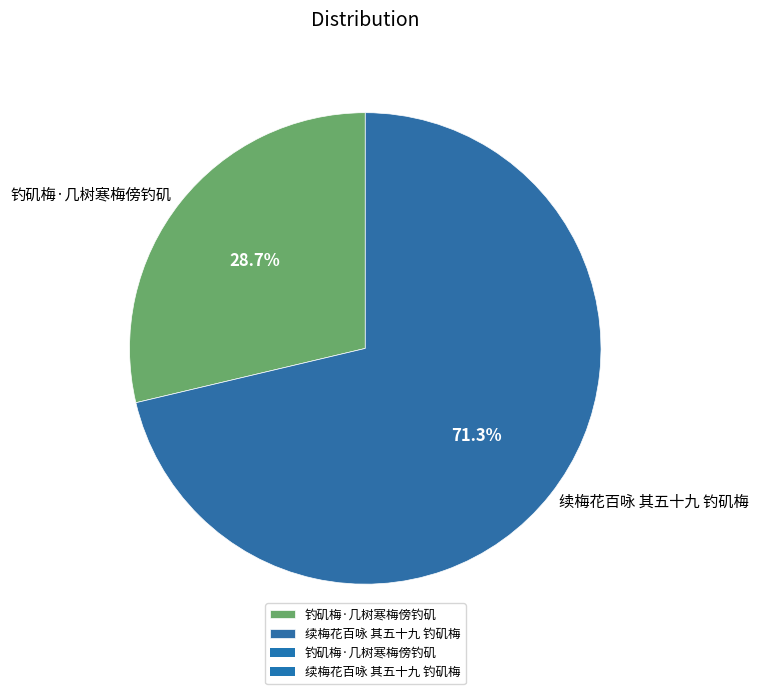

Rank the categories by value from lowest to highest.

钓矶梅·几树寒梅傍钓矶, 续梅花百咏 其五十九 钓矶梅